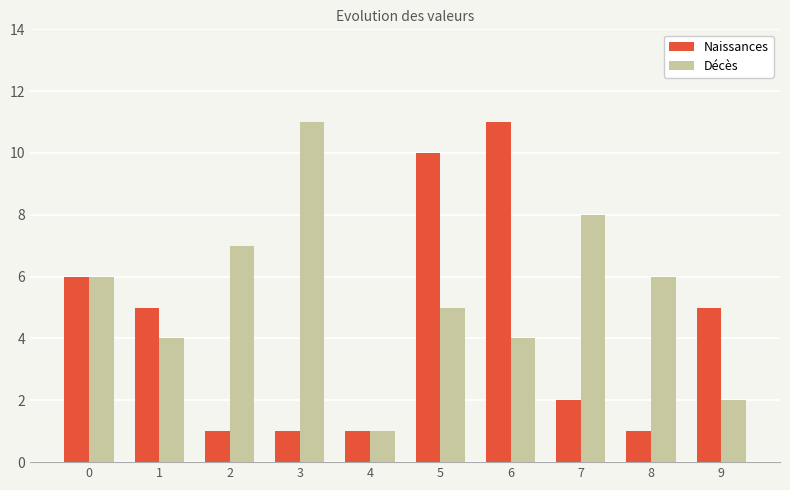

At 7, list the series in order from smallest to largest.

Naissances, Décès